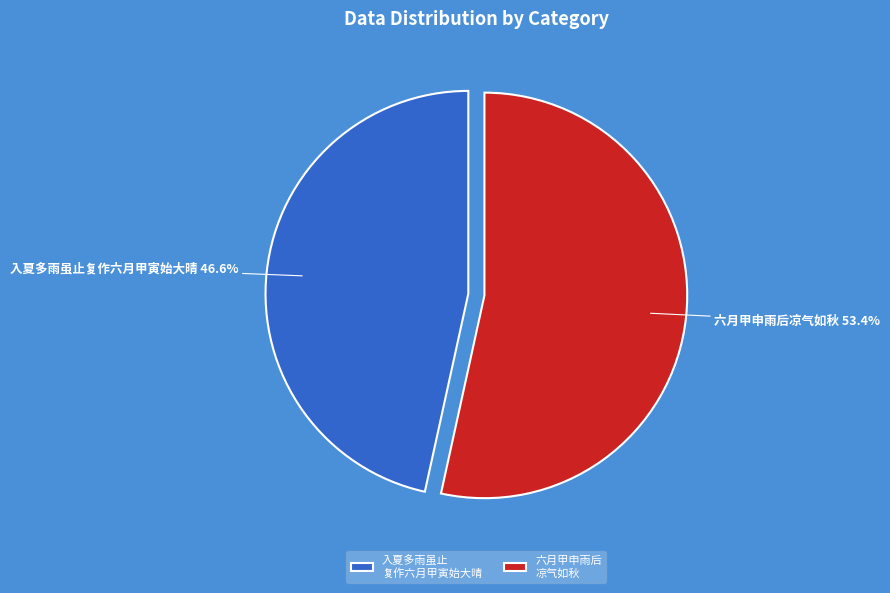

Which slice represents more than half of the pie?

六月甲申雨后 凉气如秋